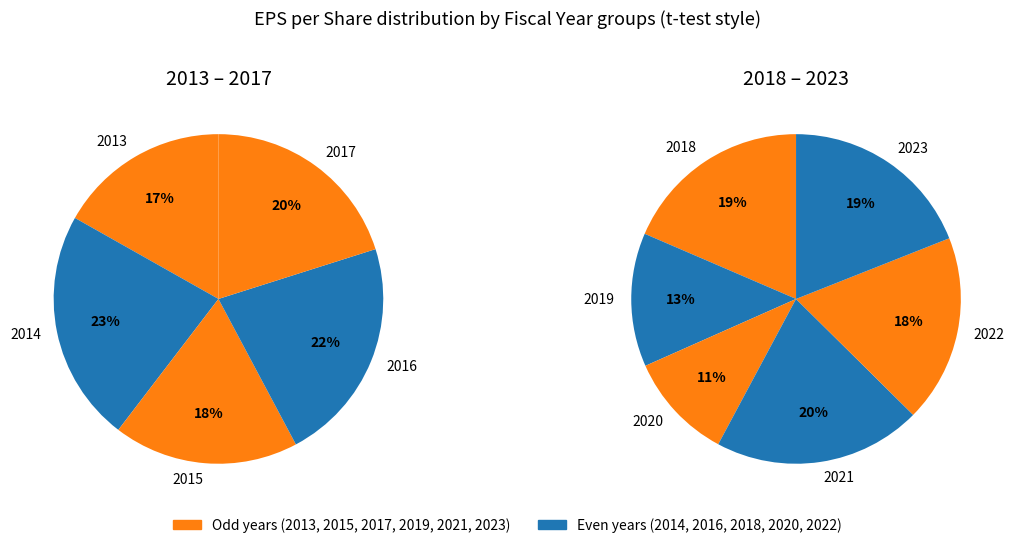

How many slices are in this pie chart?

11